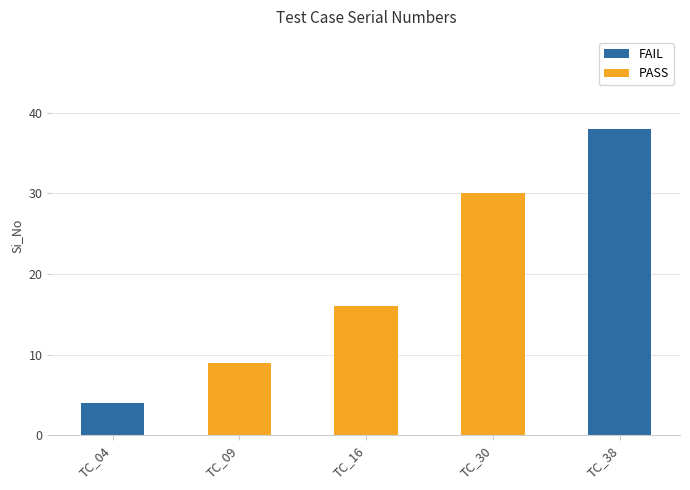

What is the average value?

19